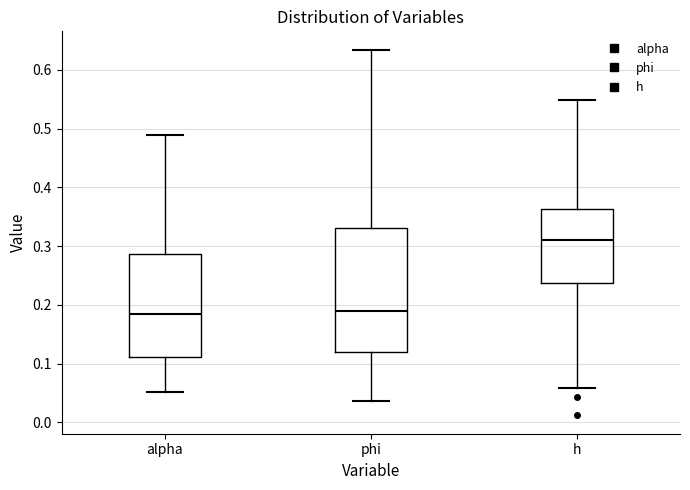

Reading left to right, read every box against the y-axis: the position of its median line, the range the box covers, and the ends of its whiskers. The values are not printed on the chart, so give them approximately, as read against the axis.

alpha: median 0.18, box 0.11 to 0.29, whiskers 0.05 to 0.49
phi: median 0.19, box 0.12 to 0.33, whiskers 0.04 to 0.63
h: median 0.31, box 0.24 to 0.36, whiskers 0.06 to 0.55